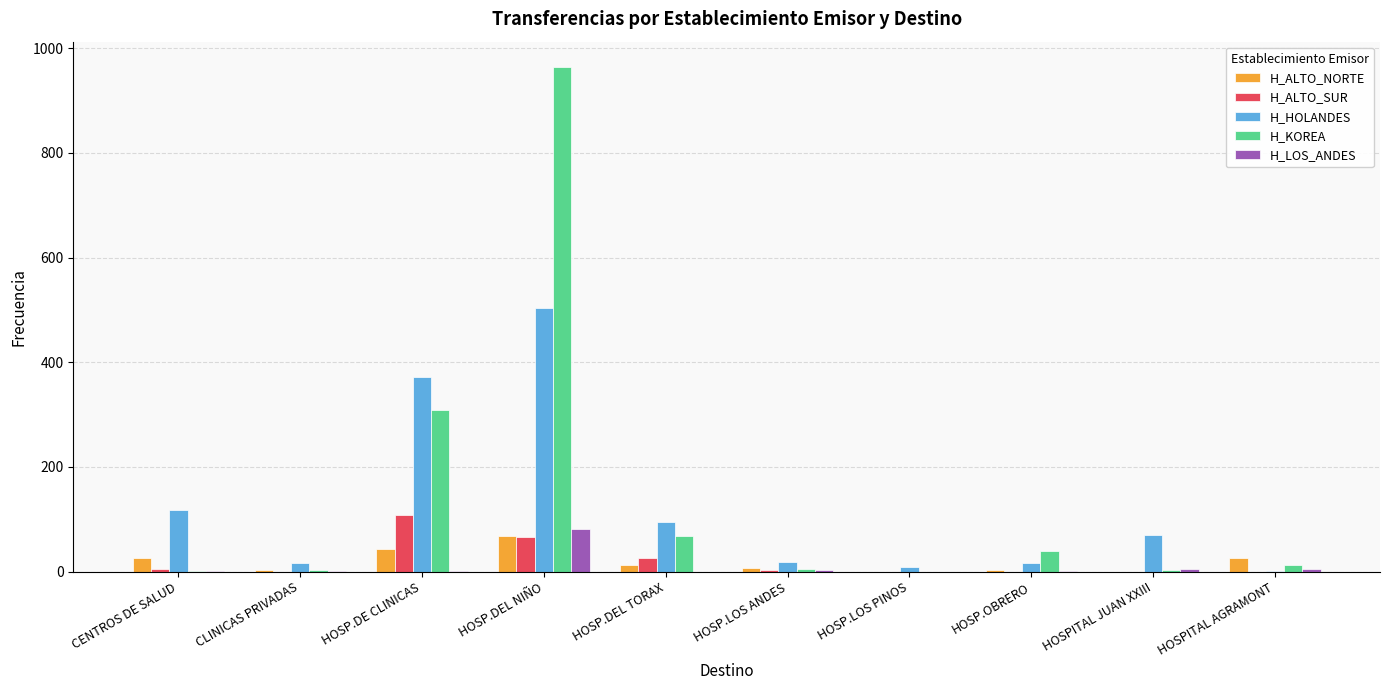

Are the bars grouped side by side (vs. stacked)?

Yes